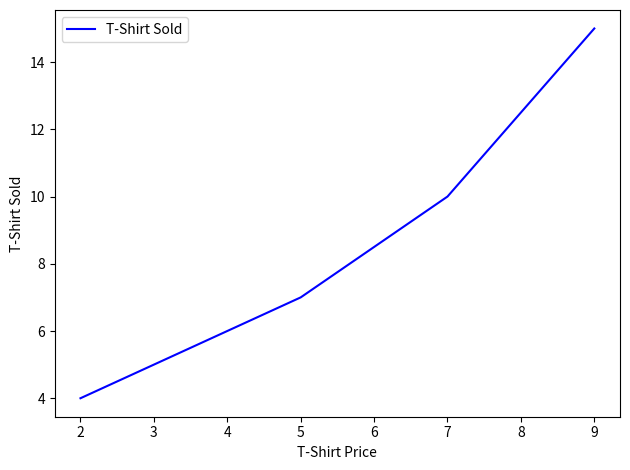

Where is the data nearest to the value 9?

7